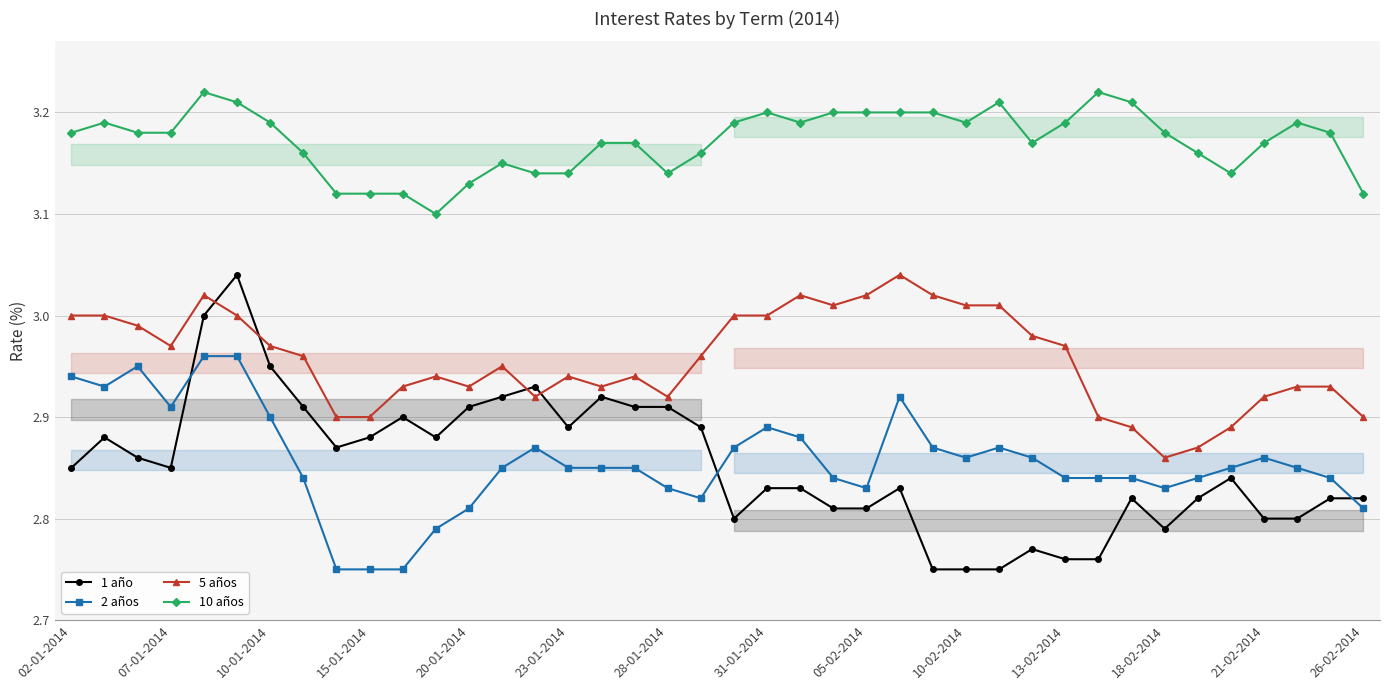

What is the sum of all 5 años values?

118.2